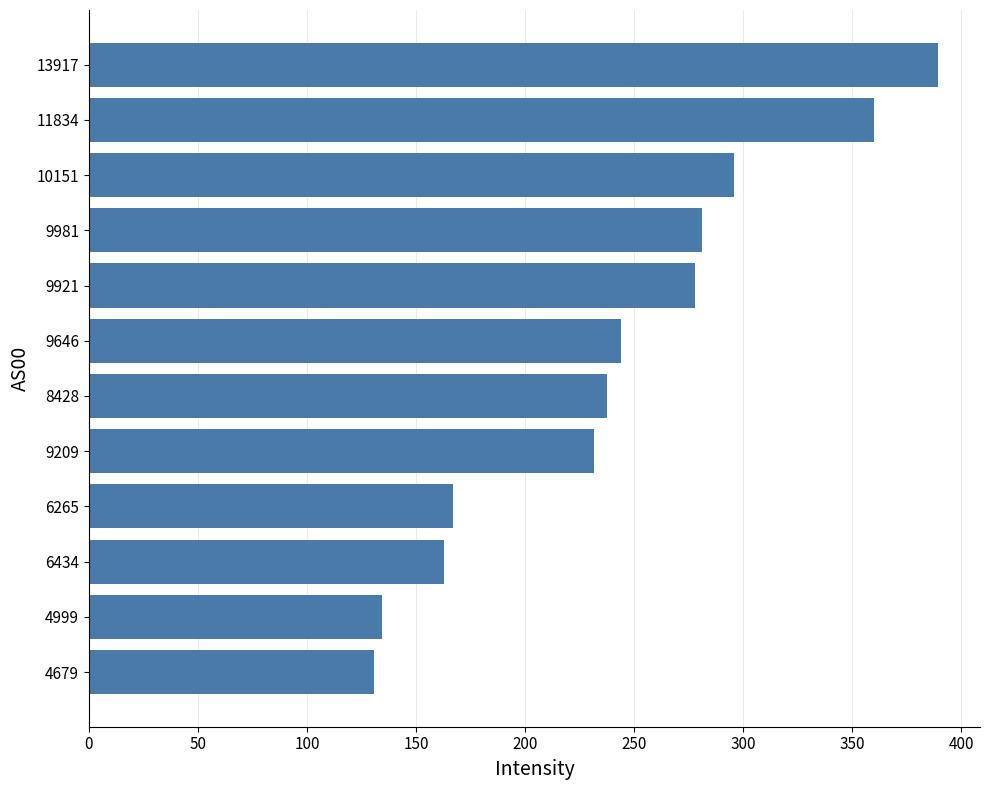

What is the approximate value at 13917?

389.1